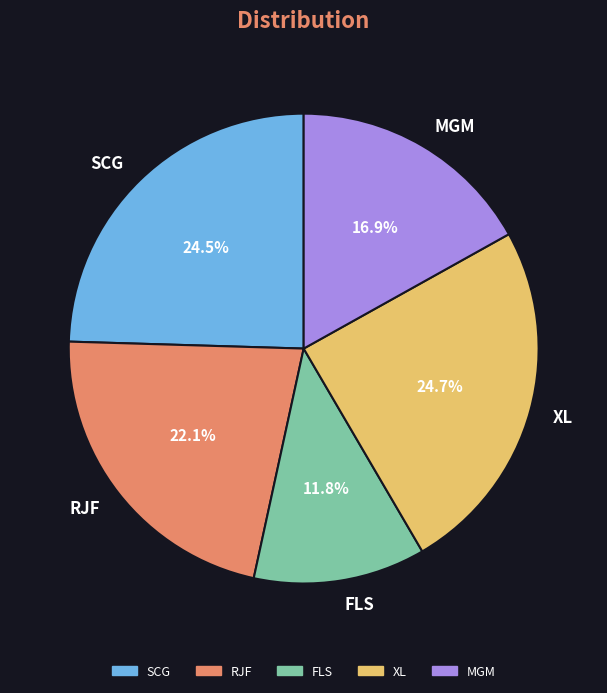

Is it true that MGM is 28% of the pie?

False